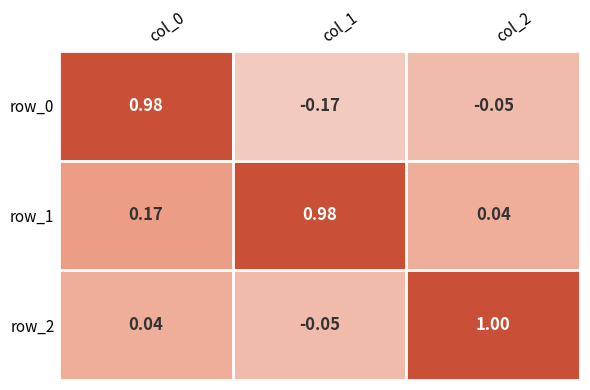

Is the value of row_1 at col_1 greater than the value of row_2 at col_2?

No